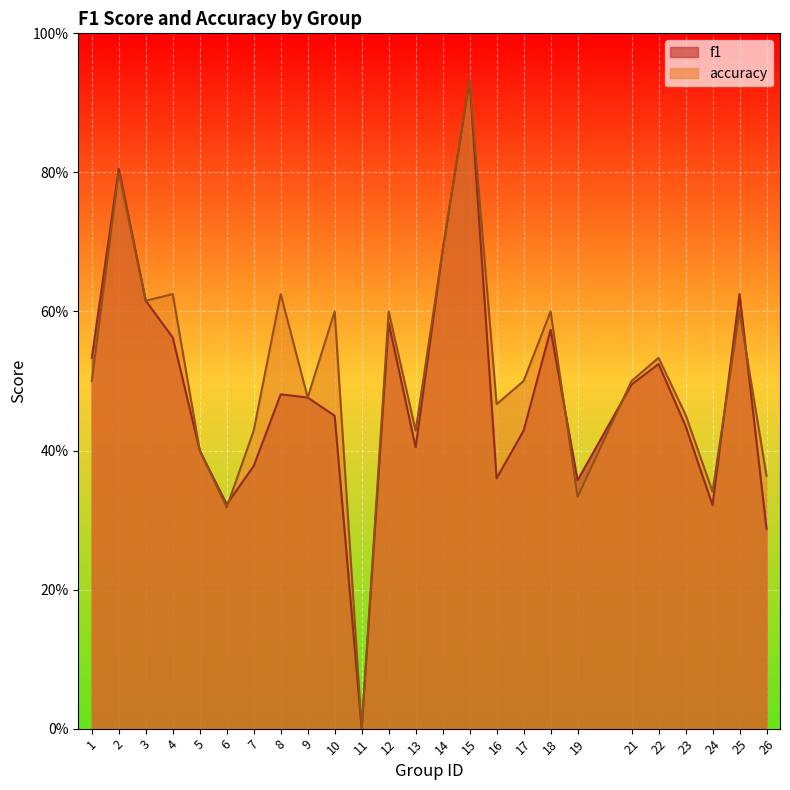

What is the maximum value shown in the chart?

0.9